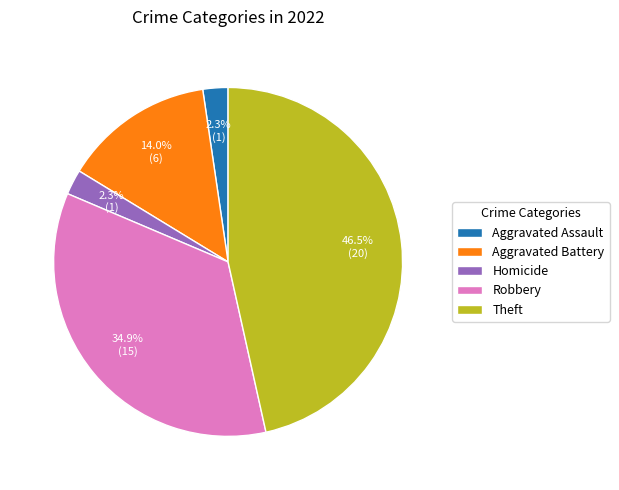

What percentage is the Aggravated Assault slice, to the nearest percent?

2%